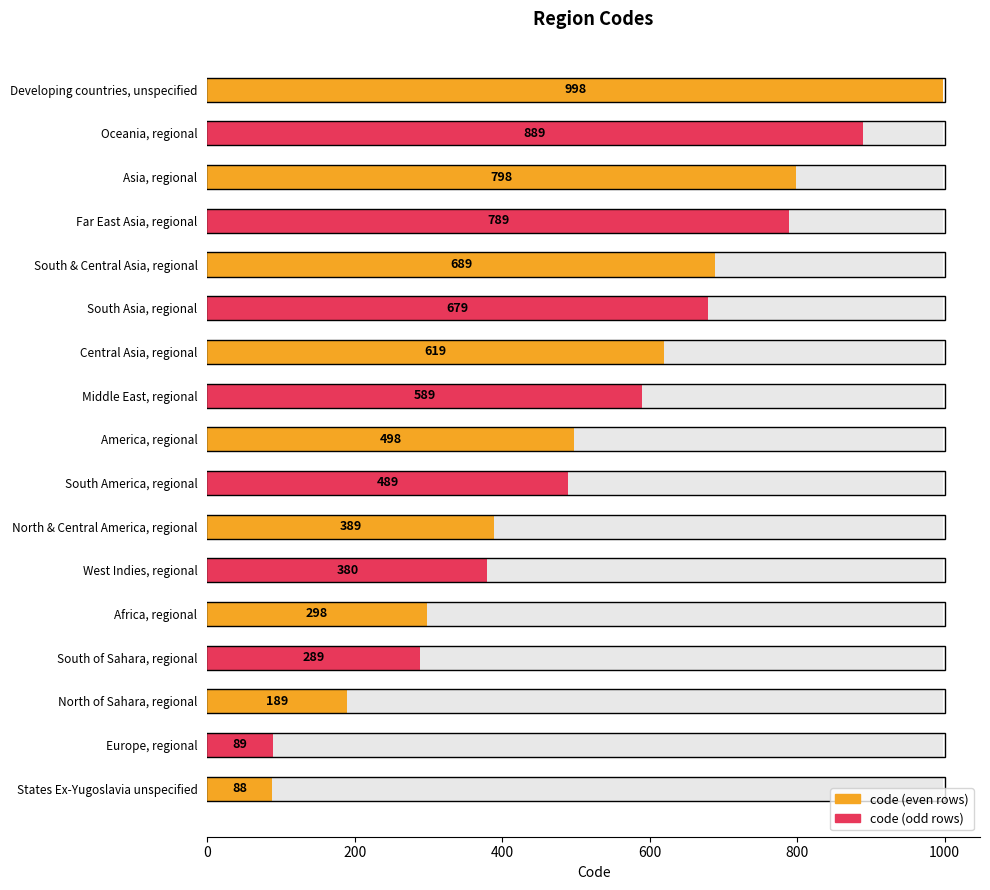

Reading left to right, extract all data points from this chart.

88	89	189	289	298	380	389	489	498	589	619	679	689	789	798	889	998